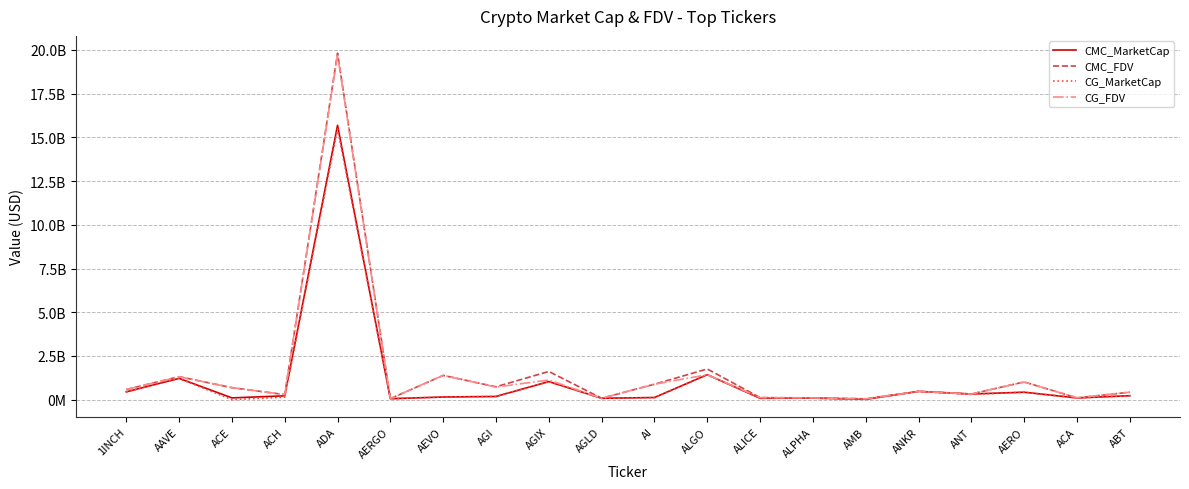

What is the average value of the CG_MarketCap series?

1104112325.4